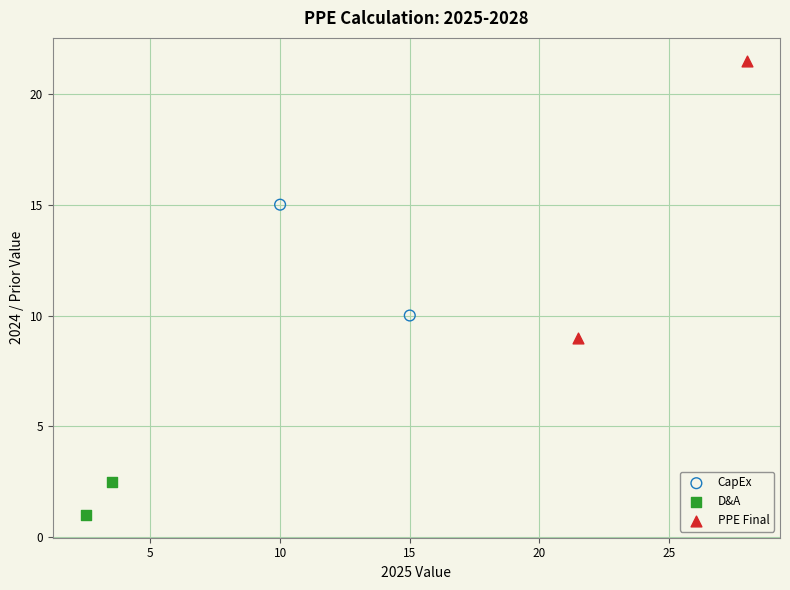

Which series reaches the maximum Y coordinate?

PPE Final